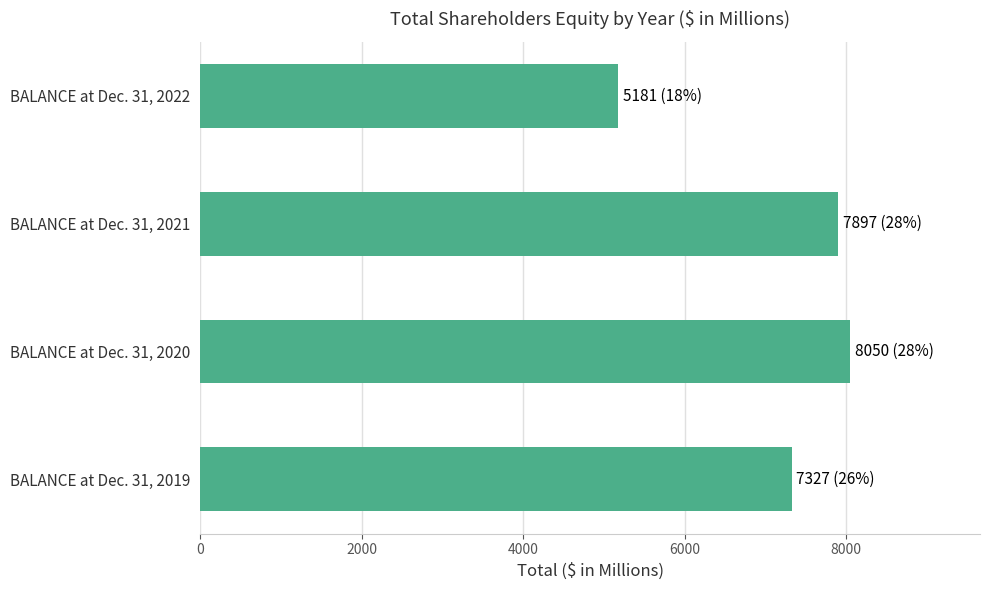

The value at BALANCE at Dec. 31, 2022 is 5181. True or false?

True